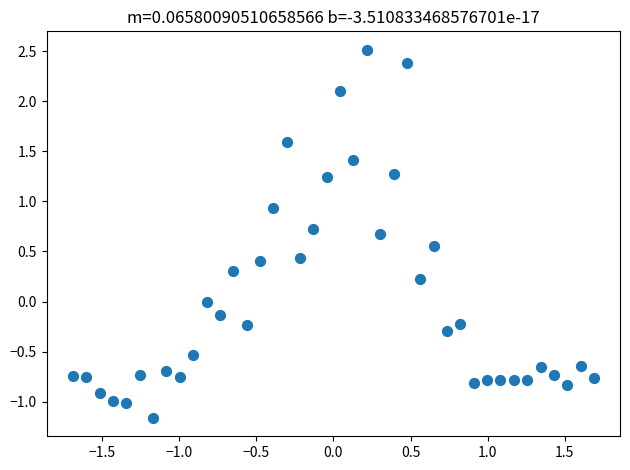

What is the range of Y values (max minus min)?

3.7